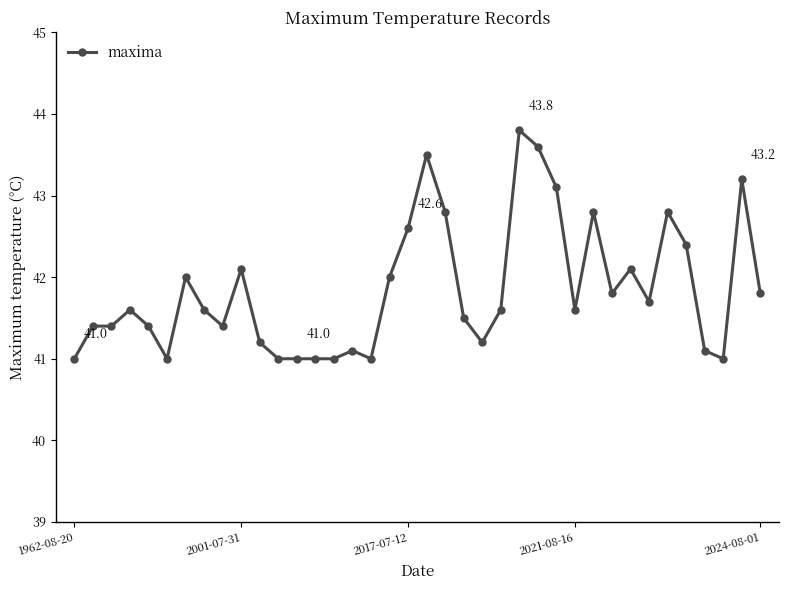

True or false: the data has more than 2 interior local peaks.

True